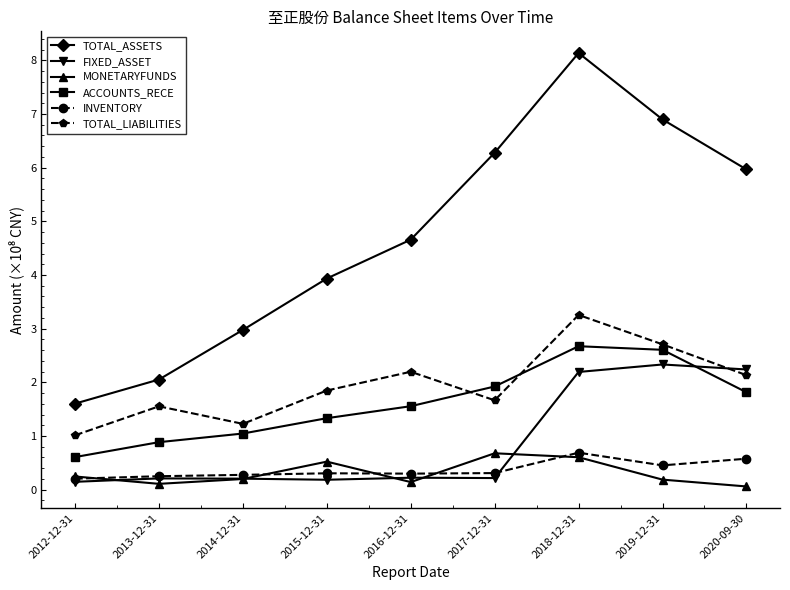

True or false: FIXED_ASSET has a value of 4.0 at 2019-12-31.

False